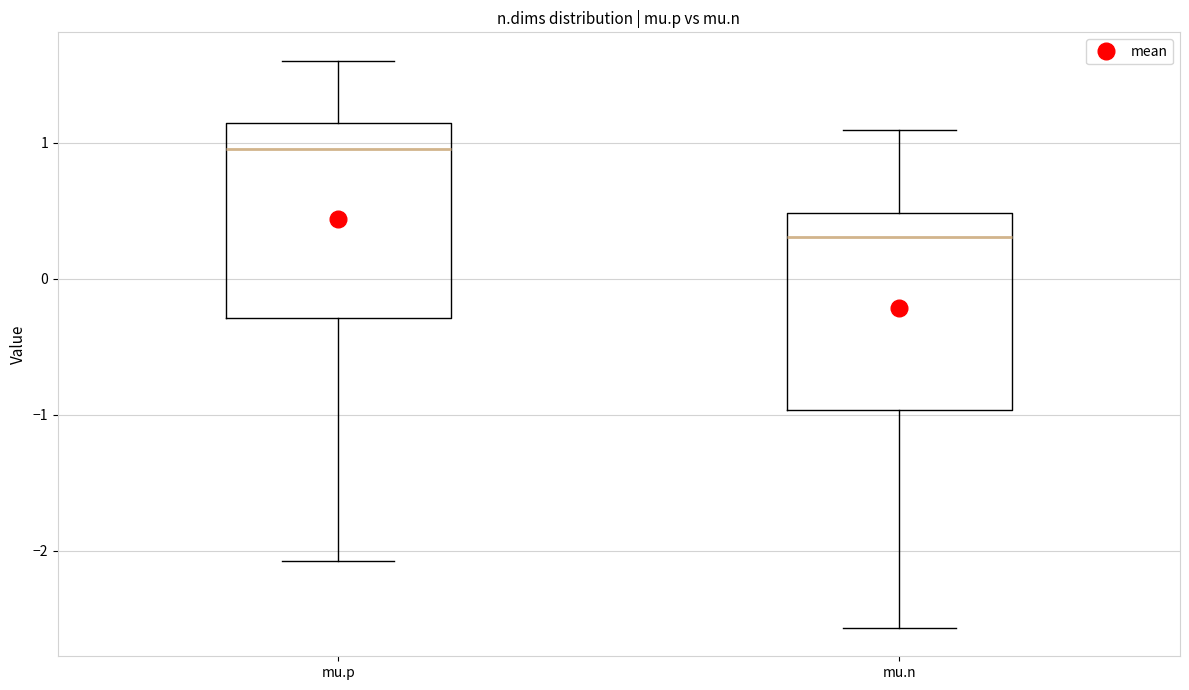

Reading left to right, transcribe this box plot: for each box, give where its median line is, the range the box spans, and where its two whiskers end, as read against the y-axis. The values are not printed on the chart, so give them approximately, as read against the axis.

mu.p: median 0.9, box -0.3 to 1.1, whiskers -2.1 to 1.6
mu.n: median 0.3, box -1.0 to 0.5, whiskers -2.6 to 1.1